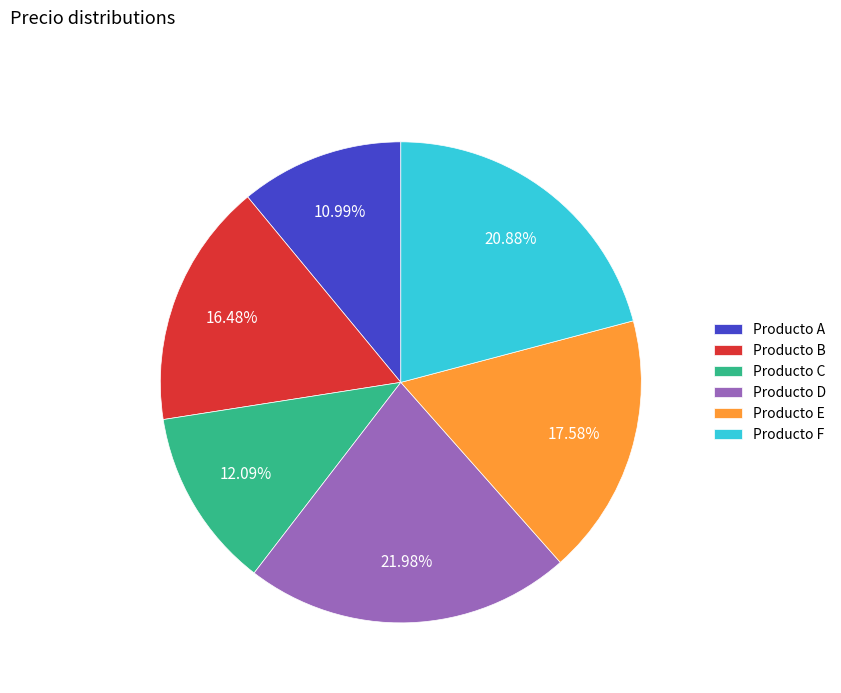

Is the sum of Producto A and Producto D greater than half?

No